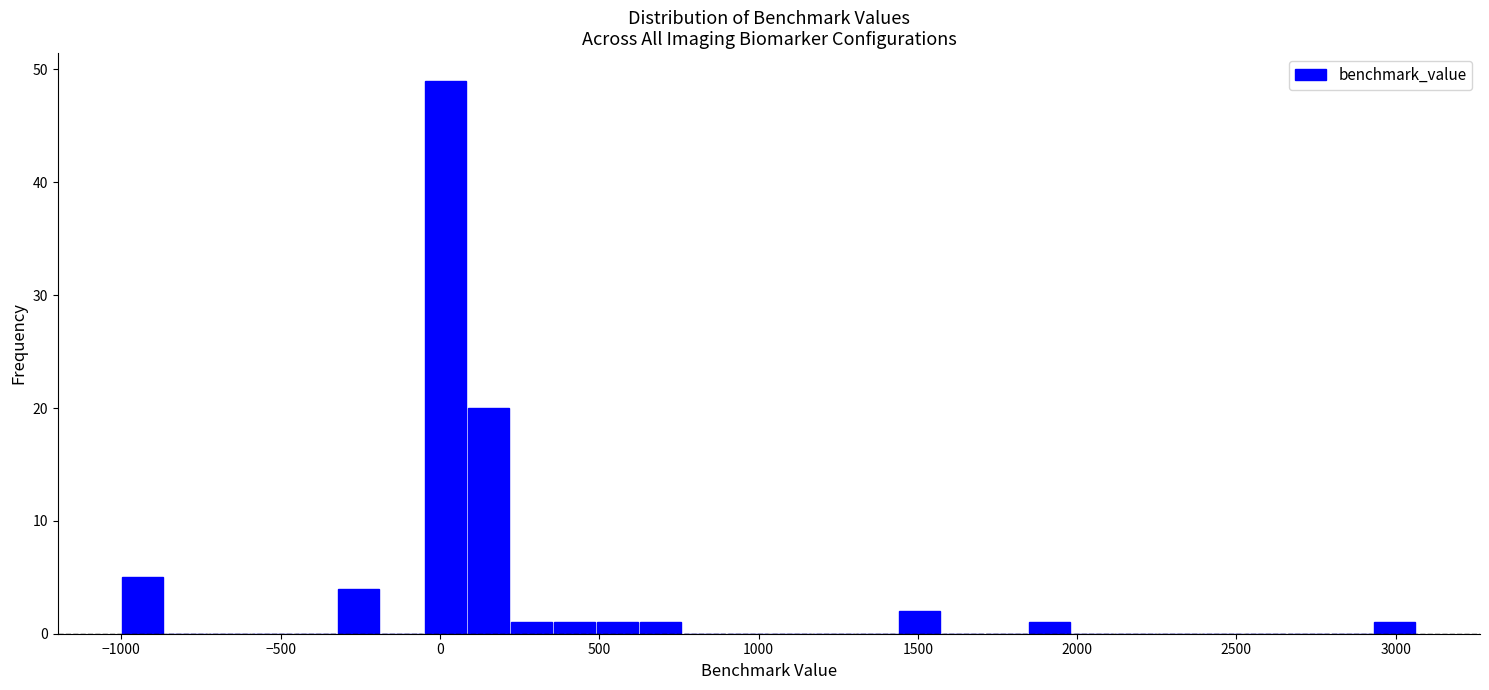

Read against the x-axis, roughly where is the centre of the tallest bar?

0